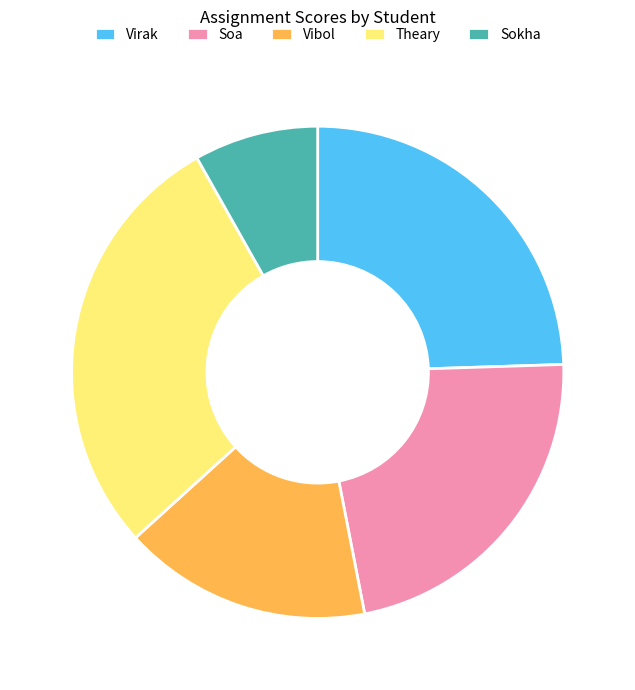

Do Vibol and Theary together represent more than half of the pie?

No